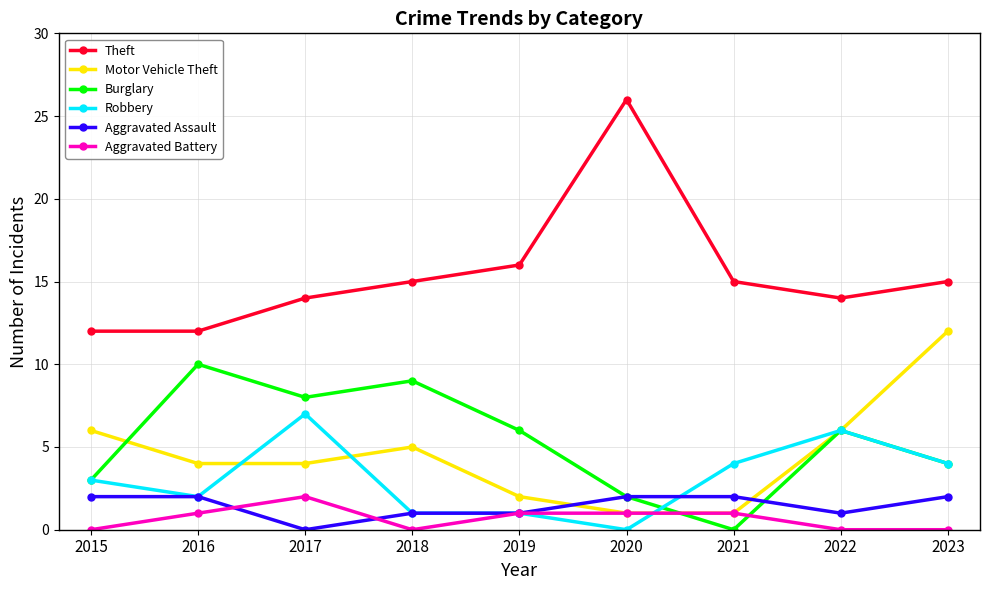

Which category has the highest value in the Robbery series?

2017